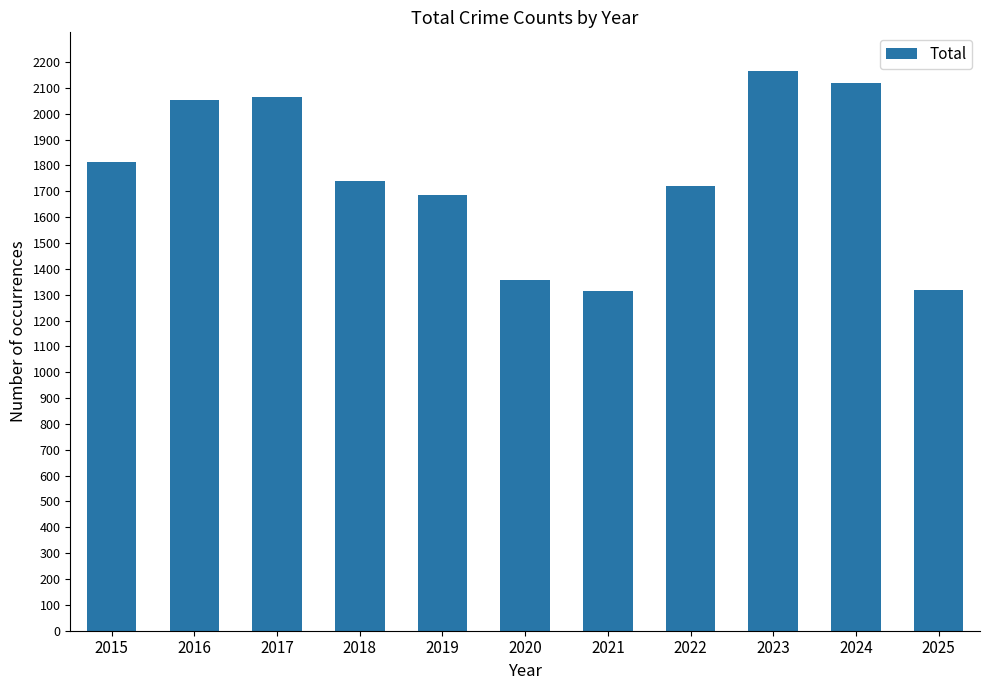

Approximately how many times larger is the value at 2019 compared to 2017?

0.8